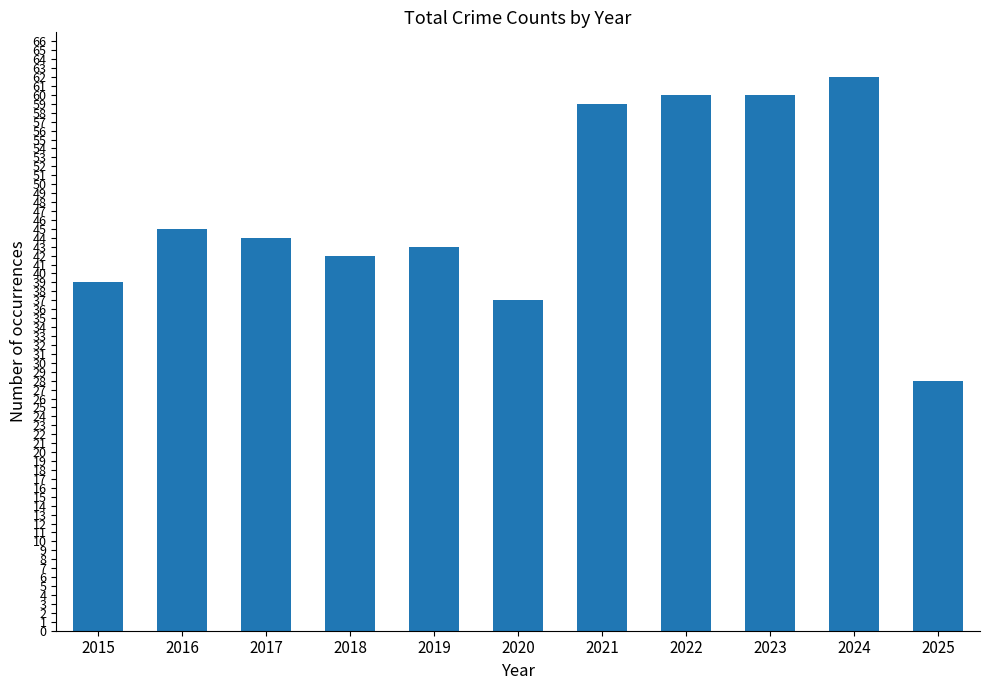

What is the greatest value displayed?

62